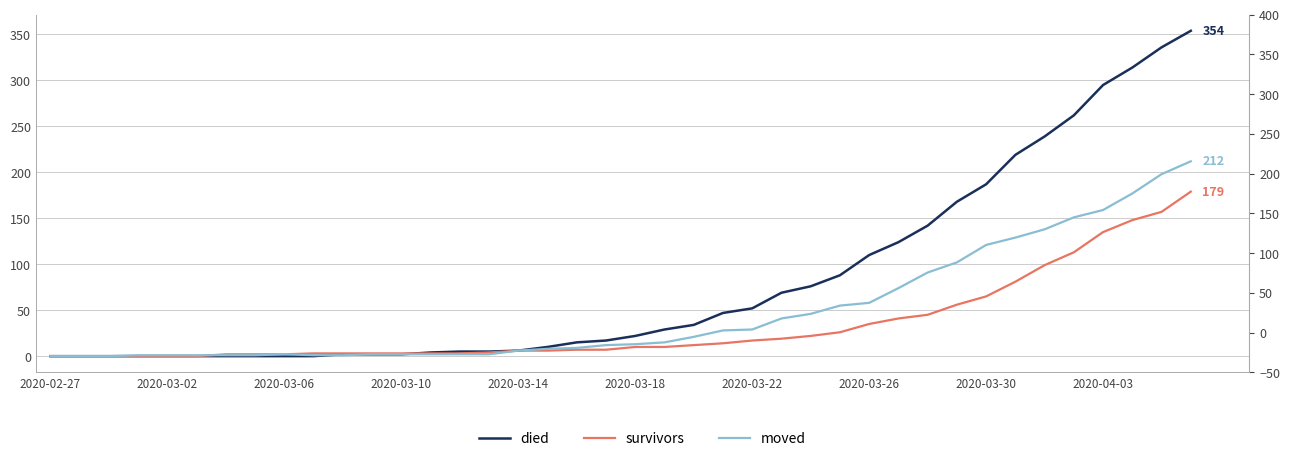

What is the difference between the highest and lowest values at 30?

97